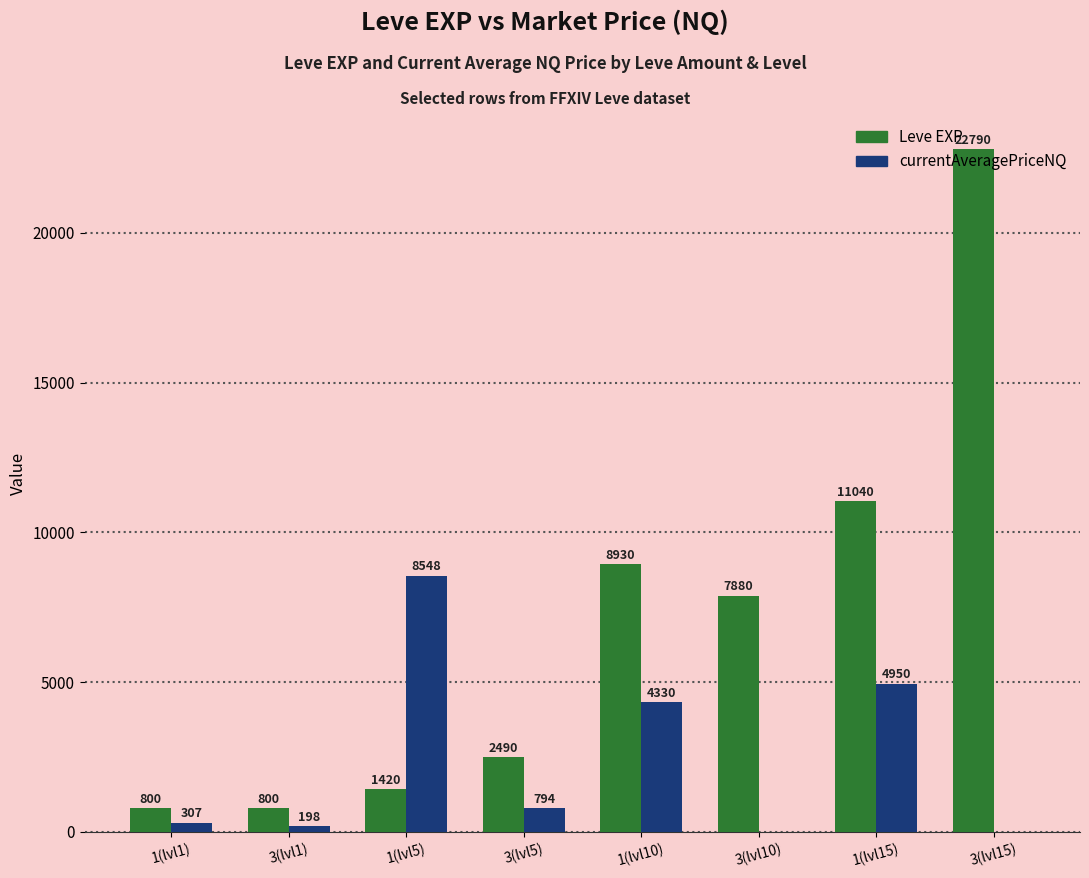

What is the total value across all series at 3(lvl15)?

22790.0